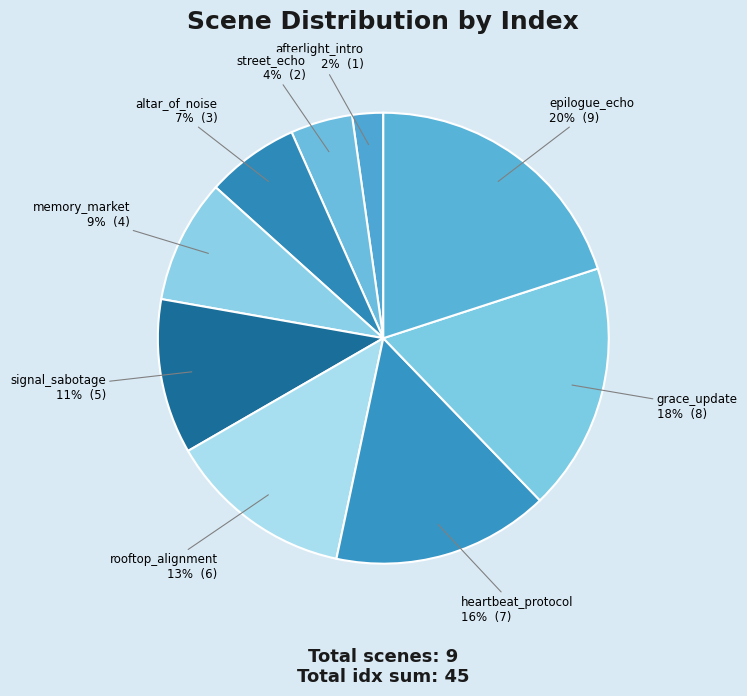

Combined, do memory_market and signal_sabotage account for over 50%?

No